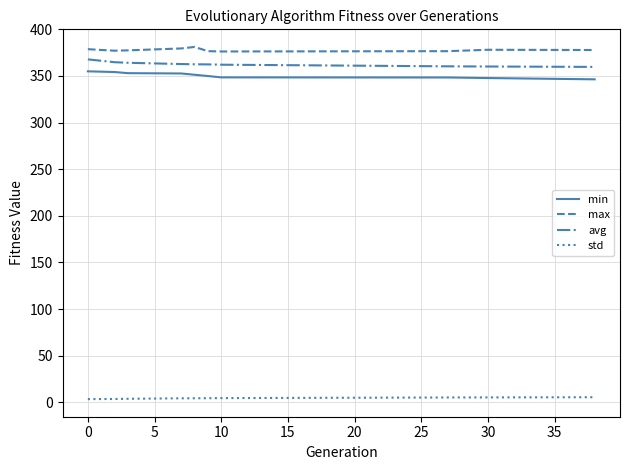

True or false: std and avg intersect in this chart.

False